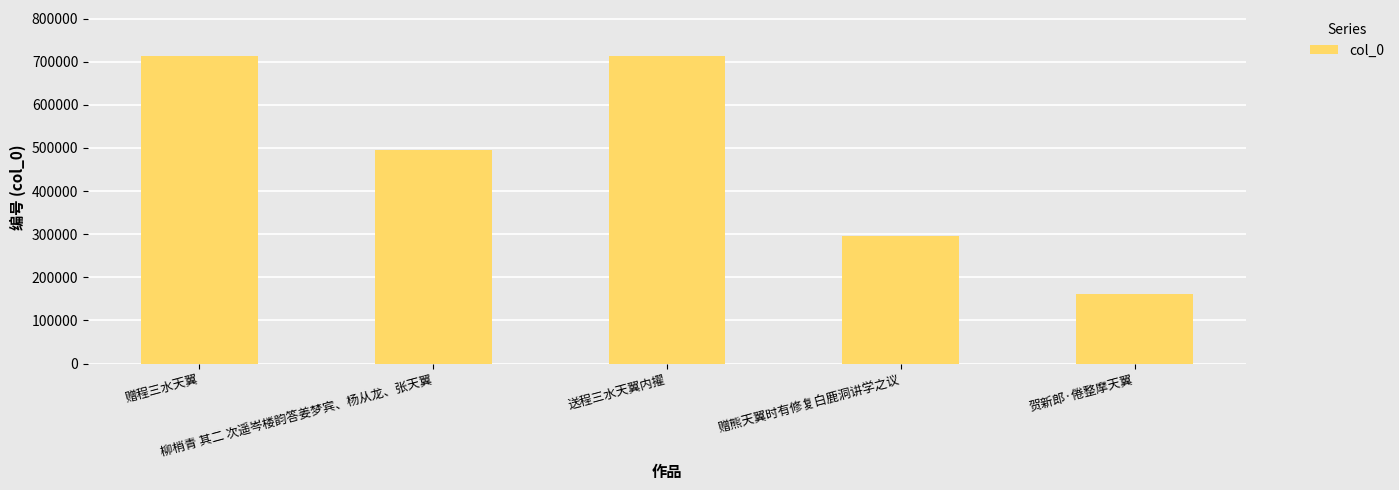

What is the minimum value shown in the chart?

162389